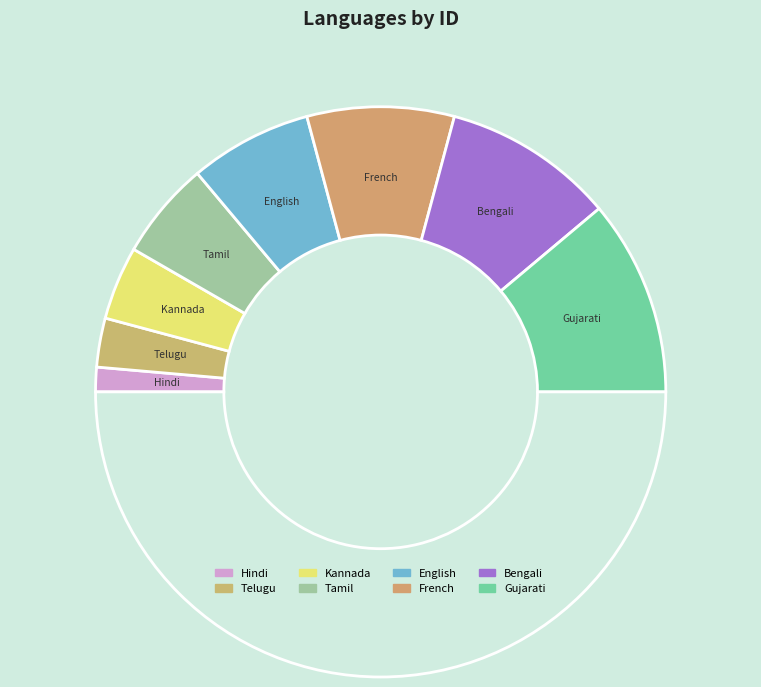

Count the number of slices in the pie.

9